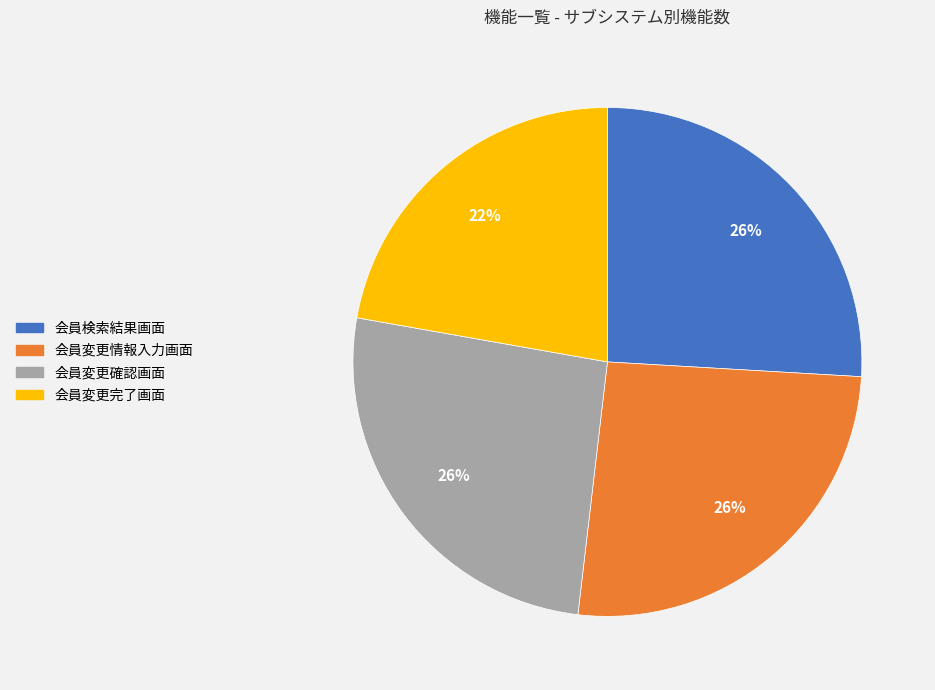

How many segments does this pie chart have?

4